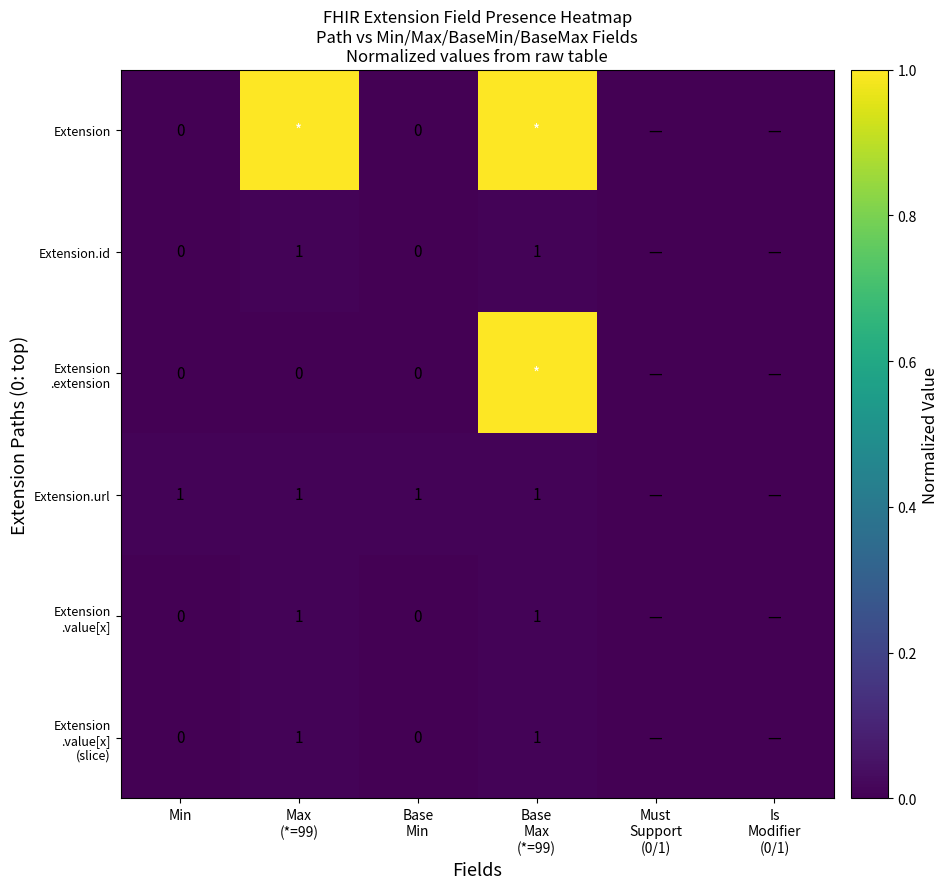

Between Must
Support
(0/1) and Min, which is larger?

Must
Support
(0/1)